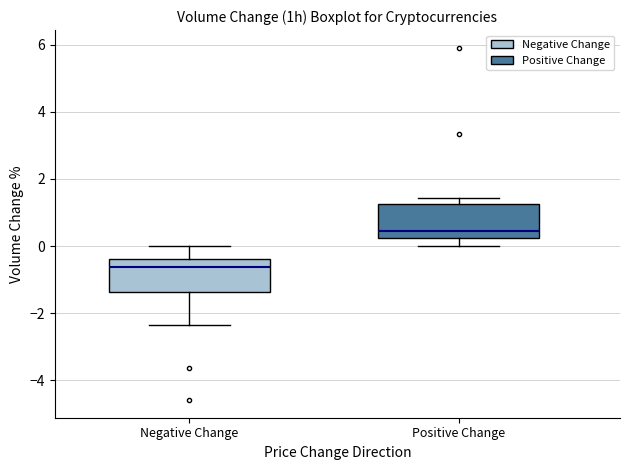

Which box's median line is the lowest?

Negative Change